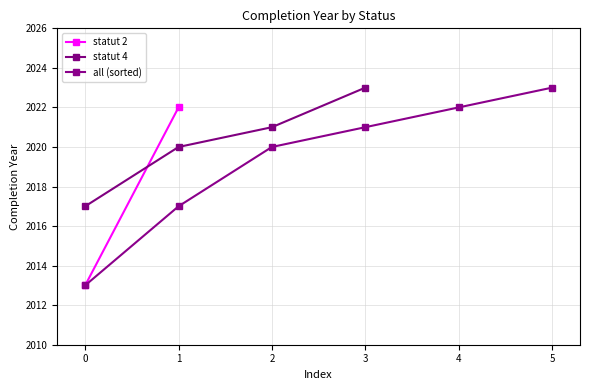

How many values exceed 2021?

1